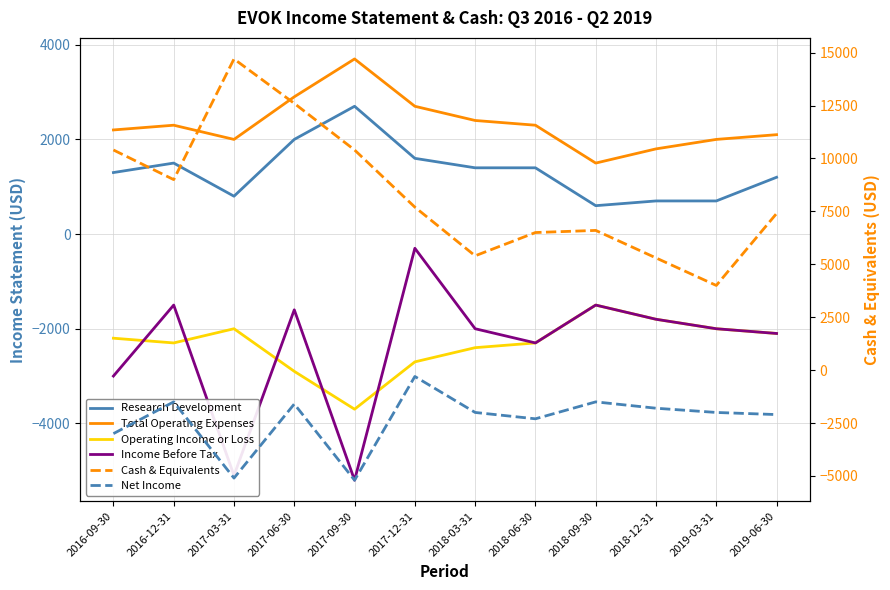

Rank the series by their maximum value, from highest to lowest.

Cash & Equivalents, Total Operating Expenses, Research Development, Income Before Tax, Net Income, Operating Income or Loss